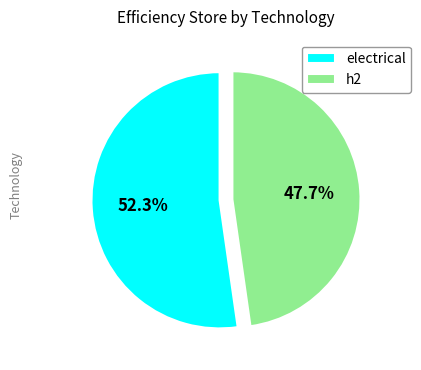

Which slice is the smallest?

h2